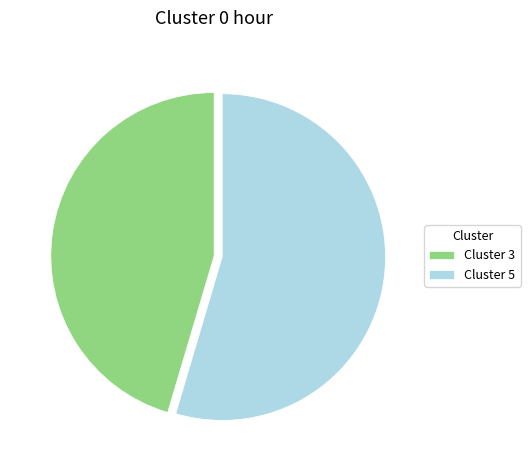

True or false: Cluster 3 accounts for 45% of the total.

True